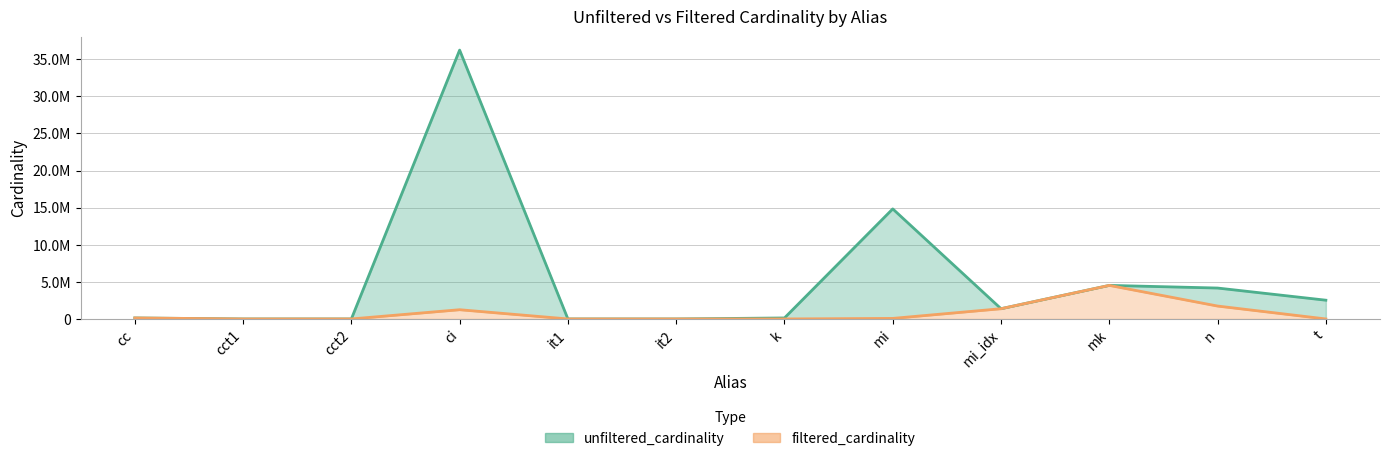

Is it true that unfiltered_cardinality equals 6 at cct2?

False